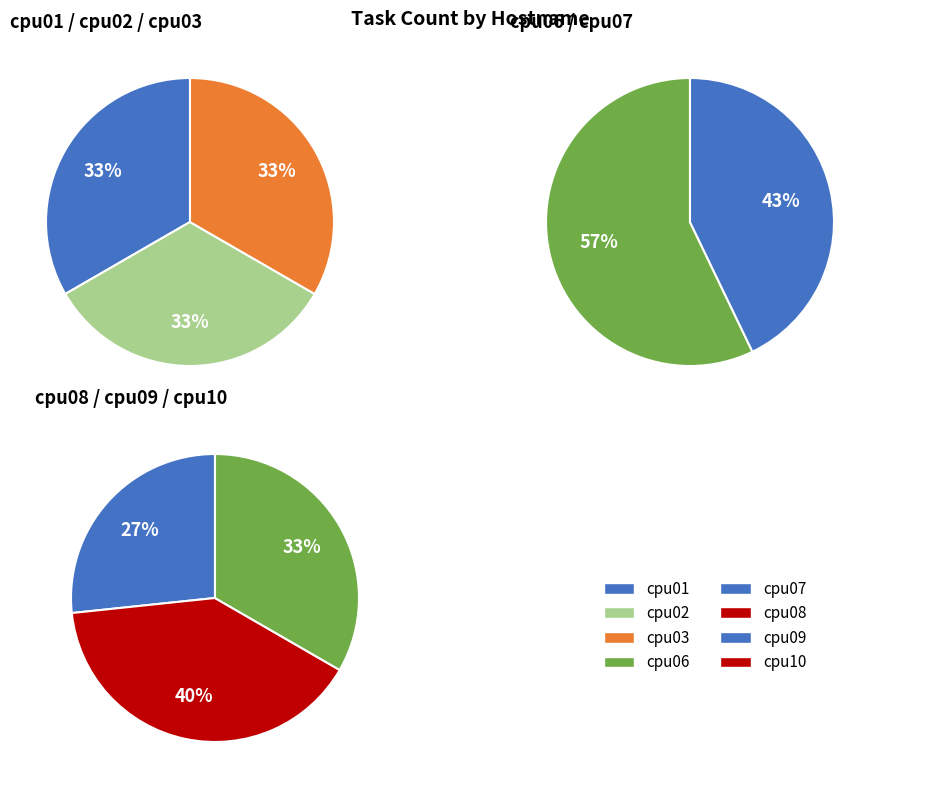

Count the number of slices in the pie.

8